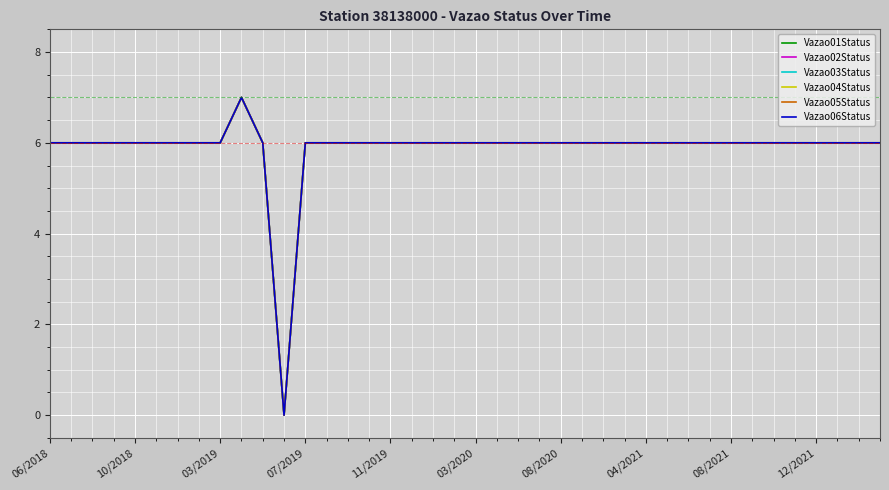

At how many categories does at least one series exceed 2?

39